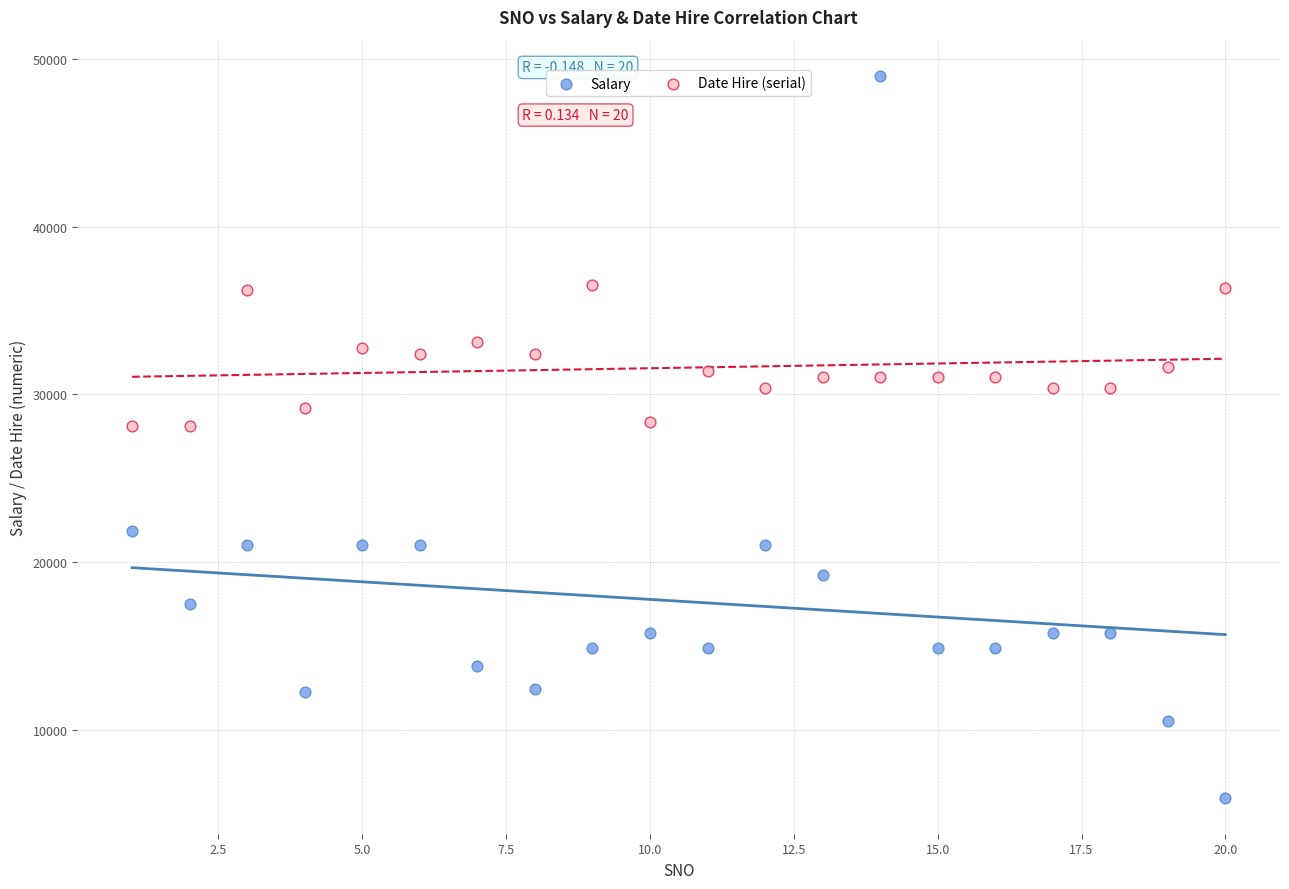

Which series has the largest Y range (max minus min)?

Salary